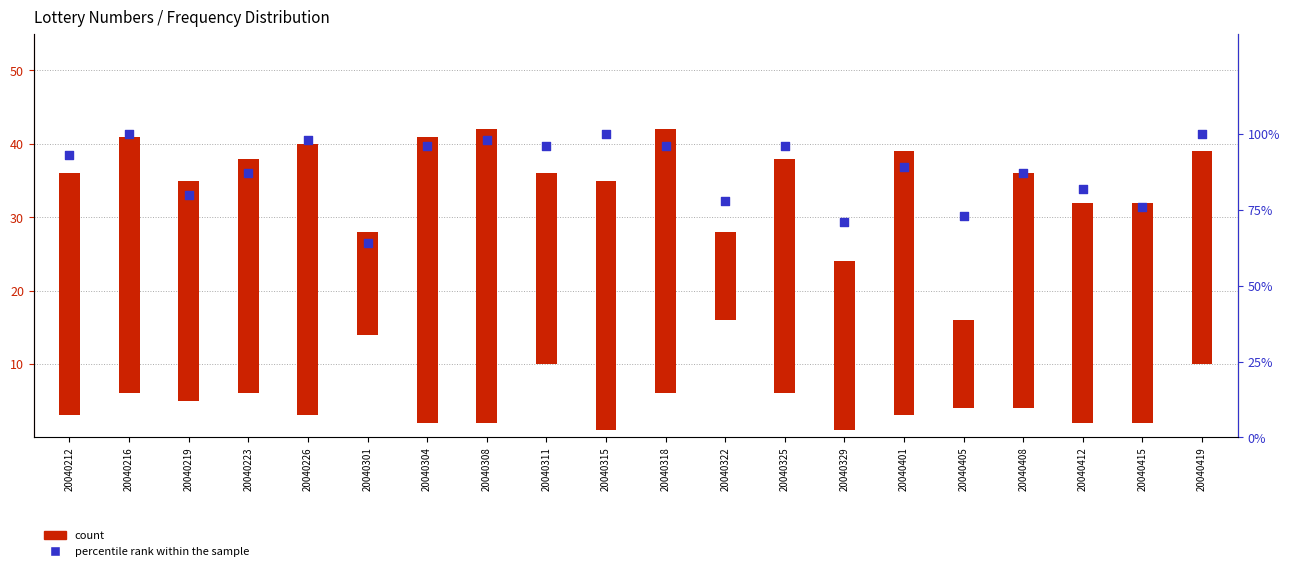

What is the change in value from 20040304 to 20040419?

+4